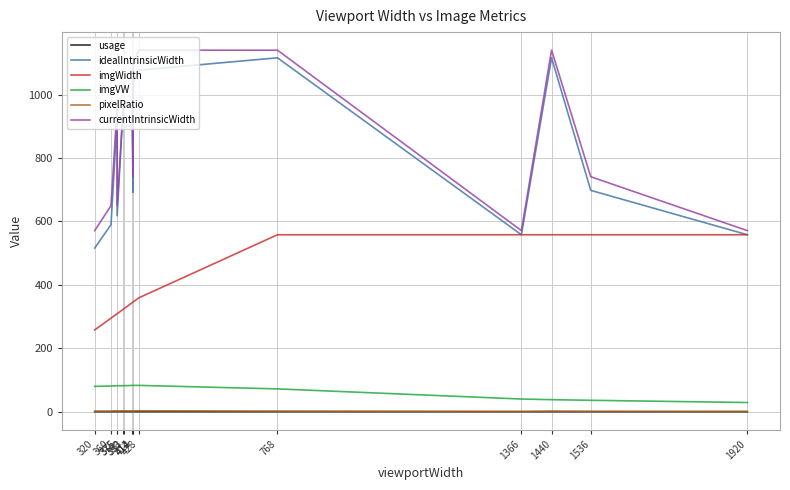

True or false: pixelRatio and currentIntrinsicWidth cross at least once.

False